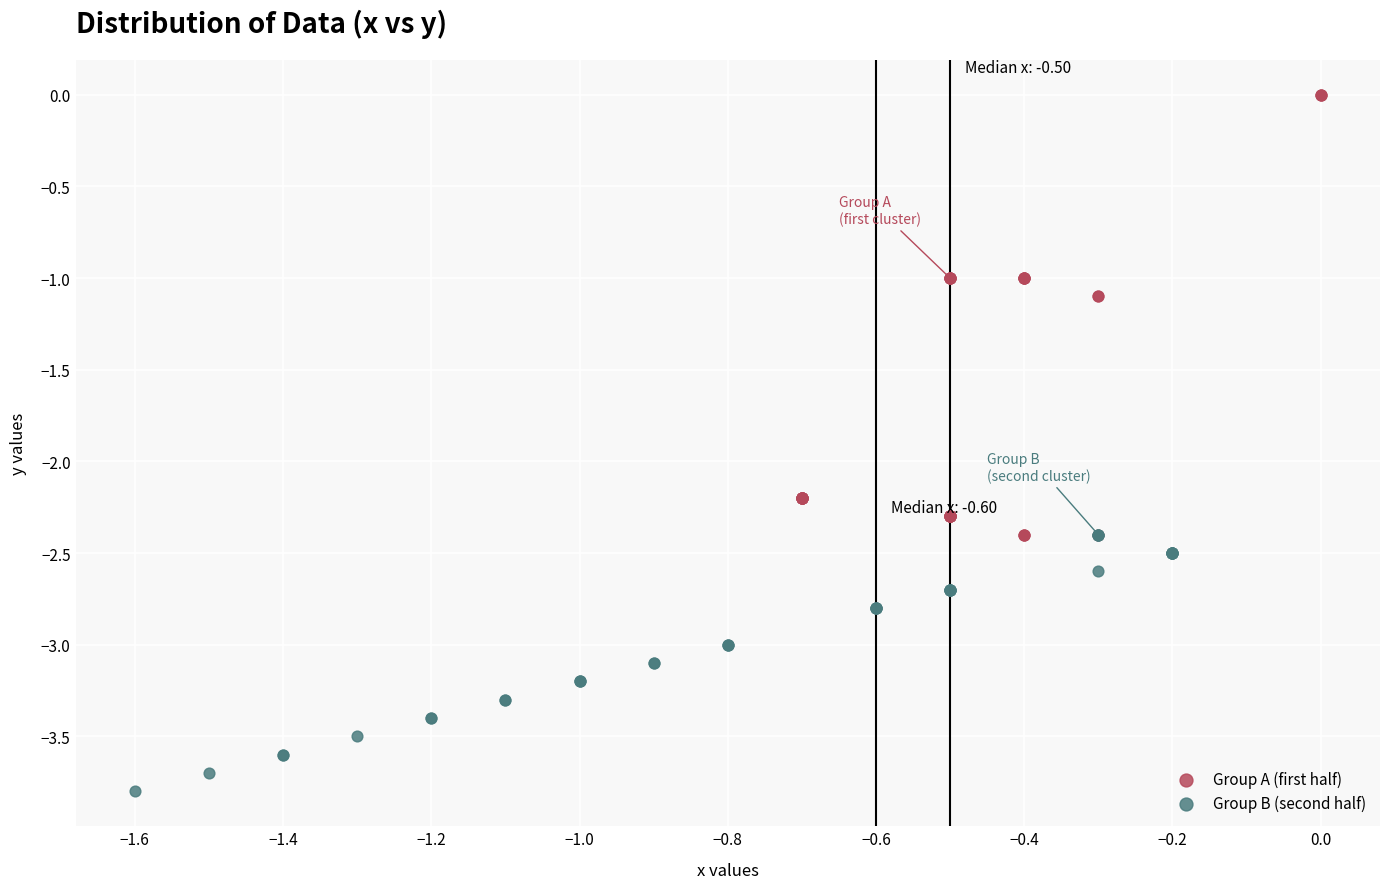

Which series reaches the minimum Y coordinate?

Group B (second half)